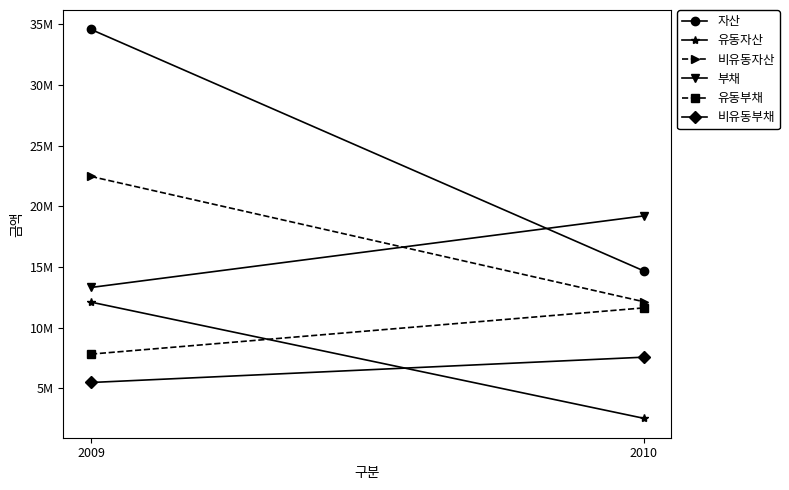

What is the sum of all 자산 values?

49281811